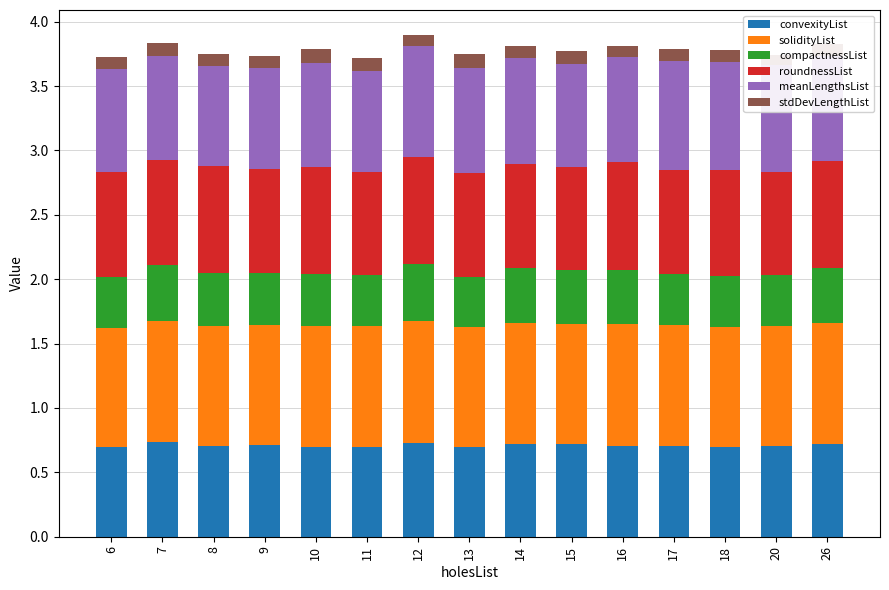

What is the value of the stdDevLengthList bar at the 6th from the left?

0.1